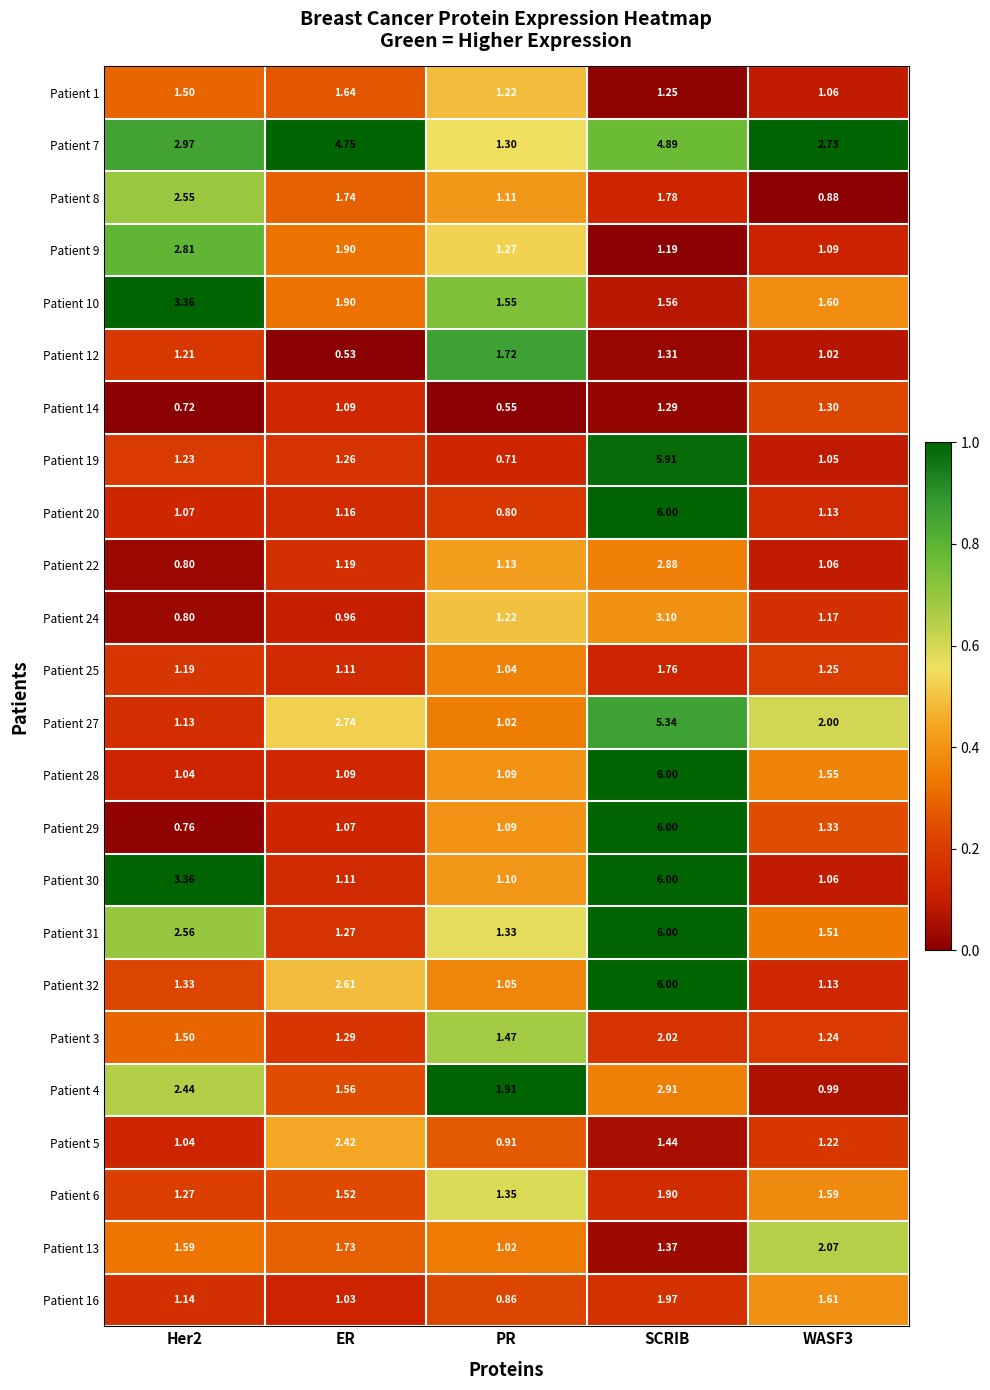

Which label corresponds to the largest value in the chart?

SCRIB